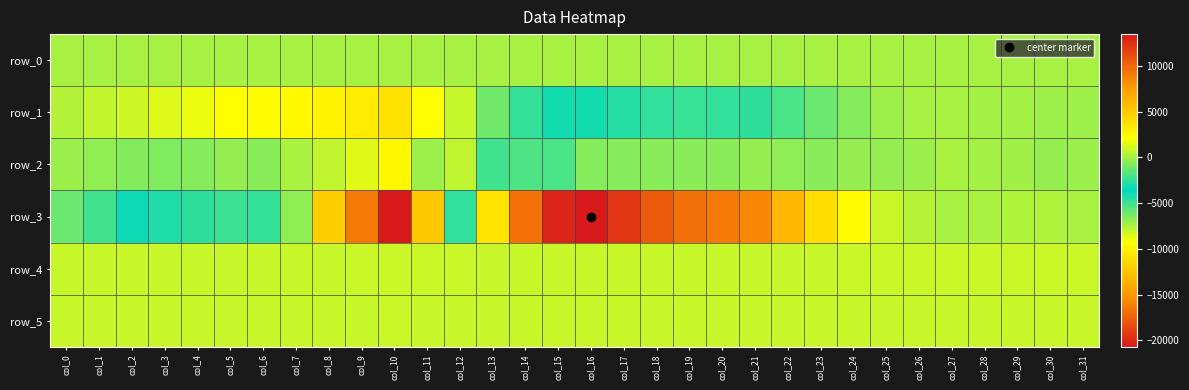

The row_0 series shows 128.7 at col_1. True or false?

False